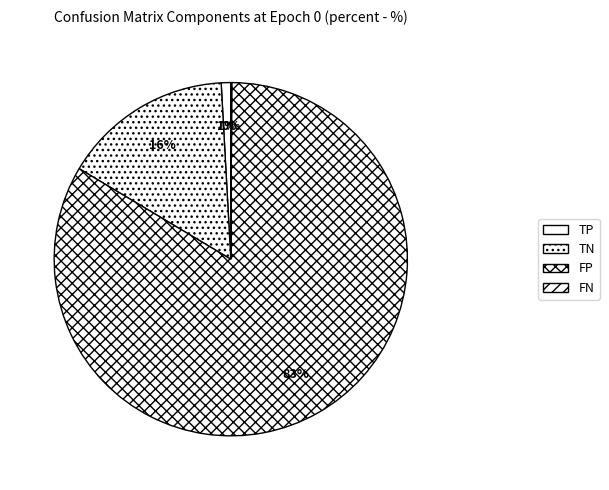

To the nearest percent, what is the average slice percentage?

25%